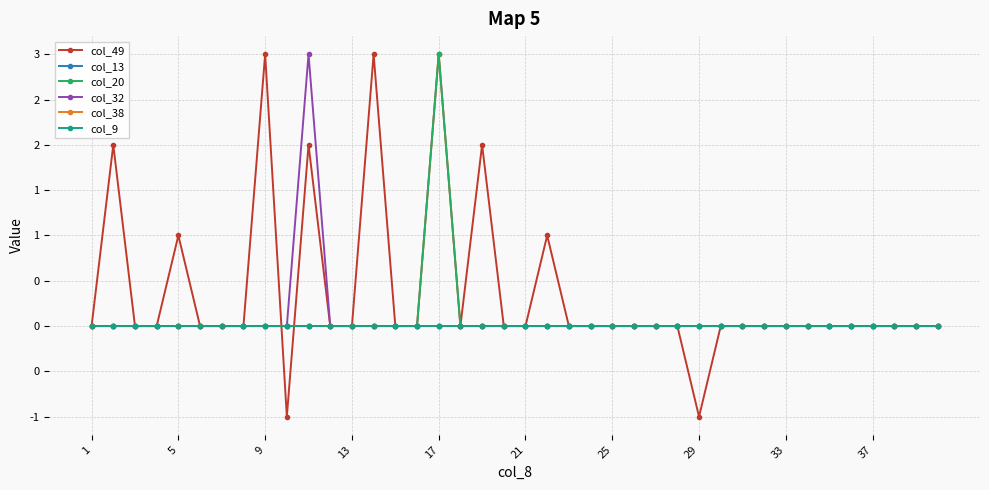

Reading left to right, what are all the values shown in this chart?

col_49: 0	2	0	0	1	0	0	0	3	-1	2	0	0	3	0	0	3	0	2	0	0	1	0	0	0	0	0	0	-1	0	0	0	0	0	0	0	0	0	0	0
col_13: 0	0	0	0	0	0	0	0	0	0	0	0	0	0	0	0	0	0	0	0	0	0	0	0	0	0	0	0	0	0	0	0	0	0	0	0	0	0	0	0
col_20: 0	0	0	0	0	0	0	0	0	0	0	0	0	0	0	0	3	0	0	0	0	0	0	0	0	0	0	0	0	0	0	0	0	0	0	0	0	0	0	0
col_32: 0	0	0	0	0	0	0	0	0	0	3	0	0	0	0	0	0	0	0	0	0	0	0	0	0	0	0	0	0	0	0	0	0	0	0	0	0	0	0	0
col_38: 0	0	0	0	0	0	0	0	0	0	0	0	0	0	0	0	0	0	0	0	0	0	0	0	0	0	0	0	0	0	0	0	0	0	0	0	0	0	0	0
col_9: 0	0	0	0	0	0	0	0	0	0	0	0	0	0	0	0	0	0	0	0	0	0	0	0	0	0	0	0	0	0	0	0	0	0	0	0	0	0	0	0